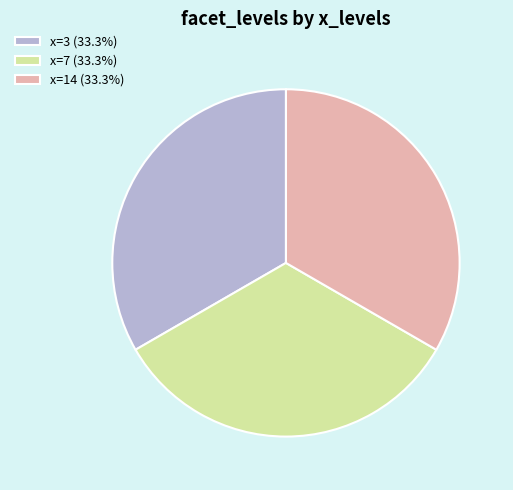

Is the sum of x=14 (33.3%) and x=7 (33.3%) greater than half?

Yes